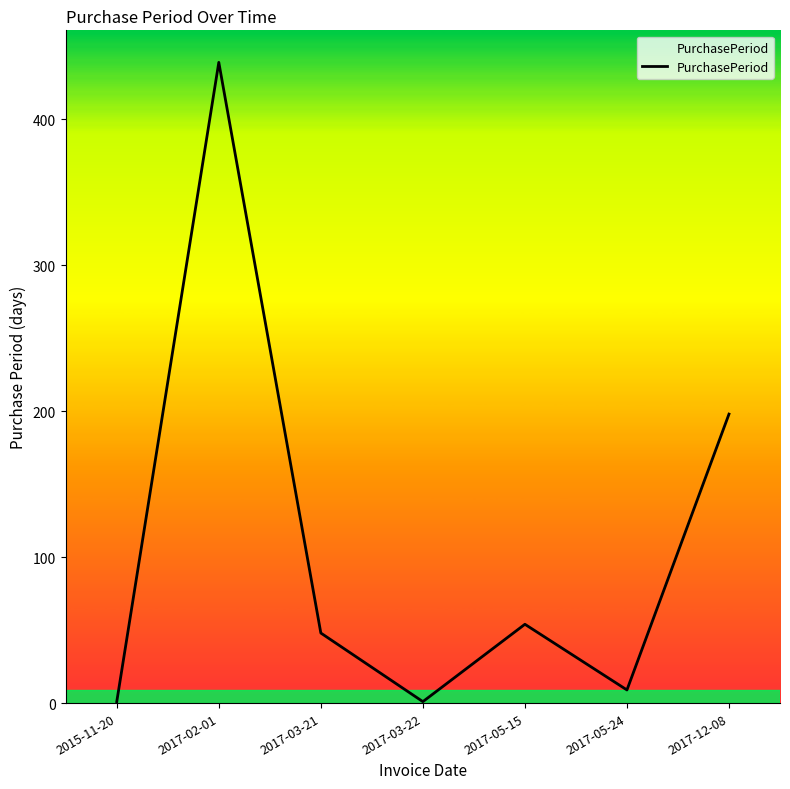

Read the value at 2017-03-21, to the nearest 50.

50